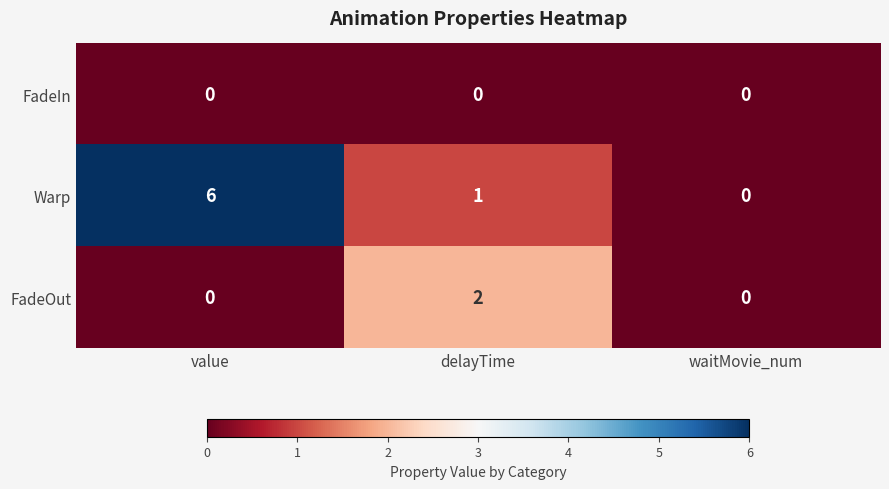

What is the greatest value displayed?

6